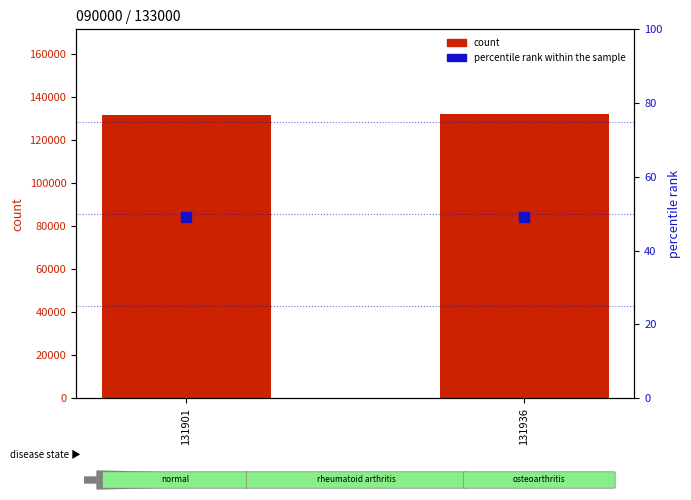

What are all the series names shown in the legend?

count, percentile rank within the sample